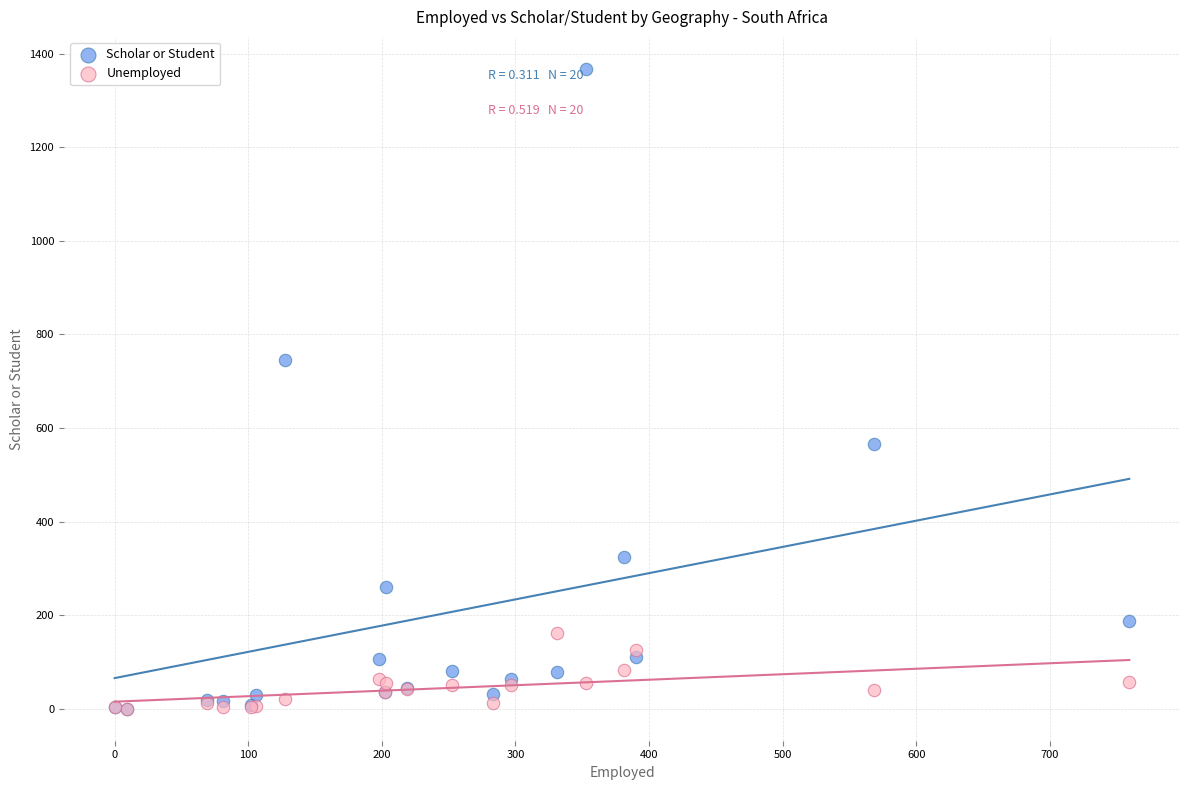

Across all series, what Y value is closest to 683?

745.3